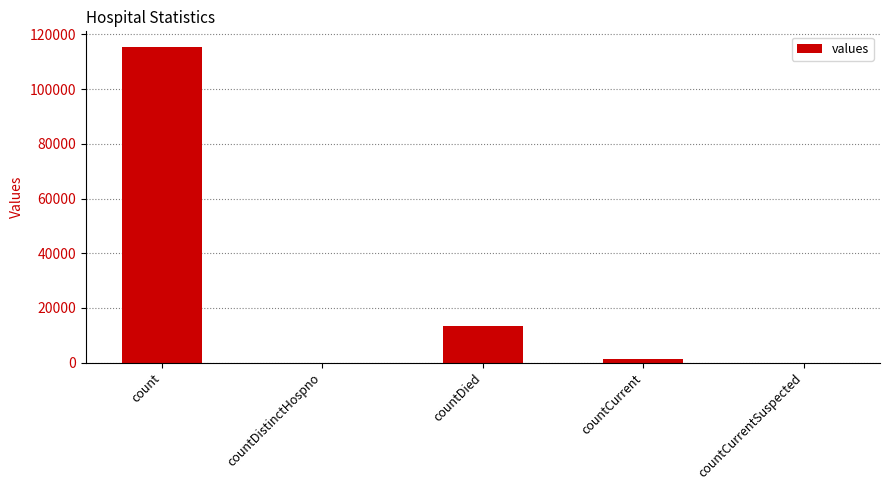

Count the number of data series in this chart.

1